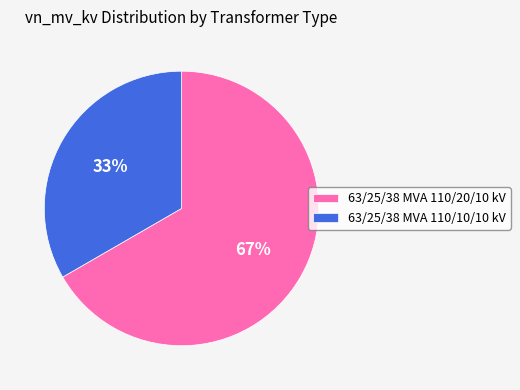

To the nearest percent, what percentage of the pie is 63/25/38 MVA 110/20/10 kV?

67%